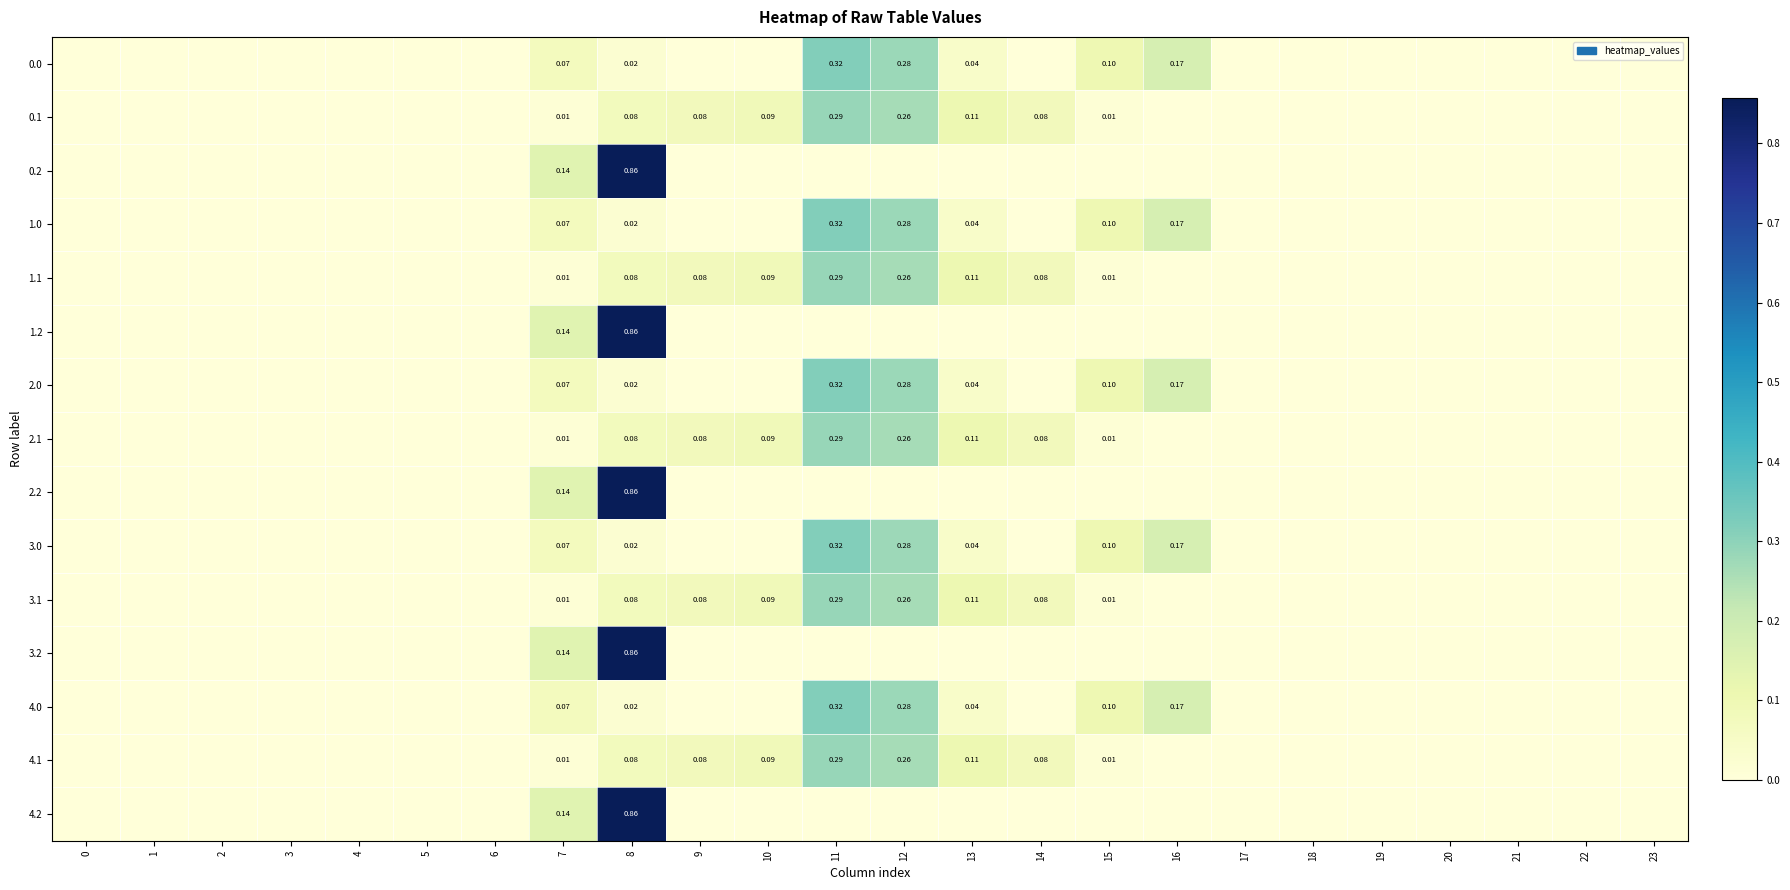

Rank the series by their maximum value, from highest to lowest.

0.2, 1.2, 2.2, 3.2, 4.2, 3.0, 4.0, 0.0, 1.0, 2.0, 0.1, 1.1, 2.1, 3.1, 4.1